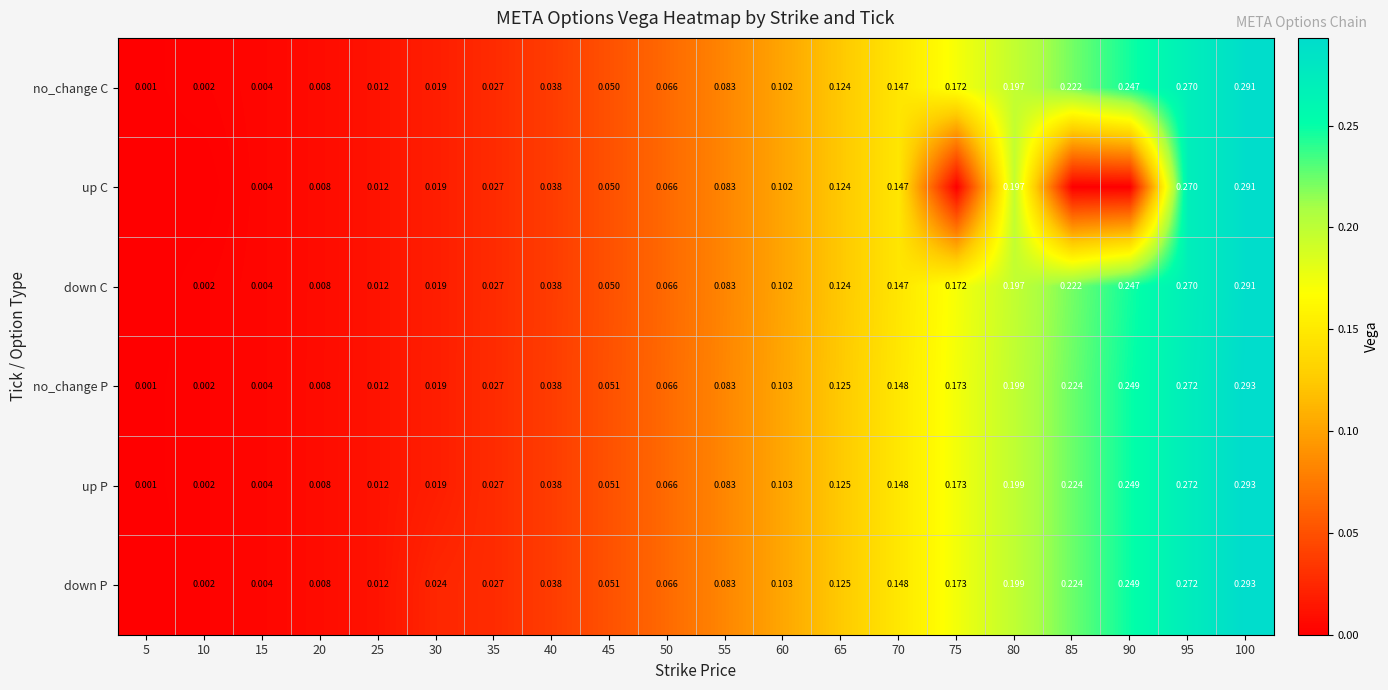

At 25, list the series in order from largest to smallest.

no_change C, up C, down C, no_change P, up P, down P